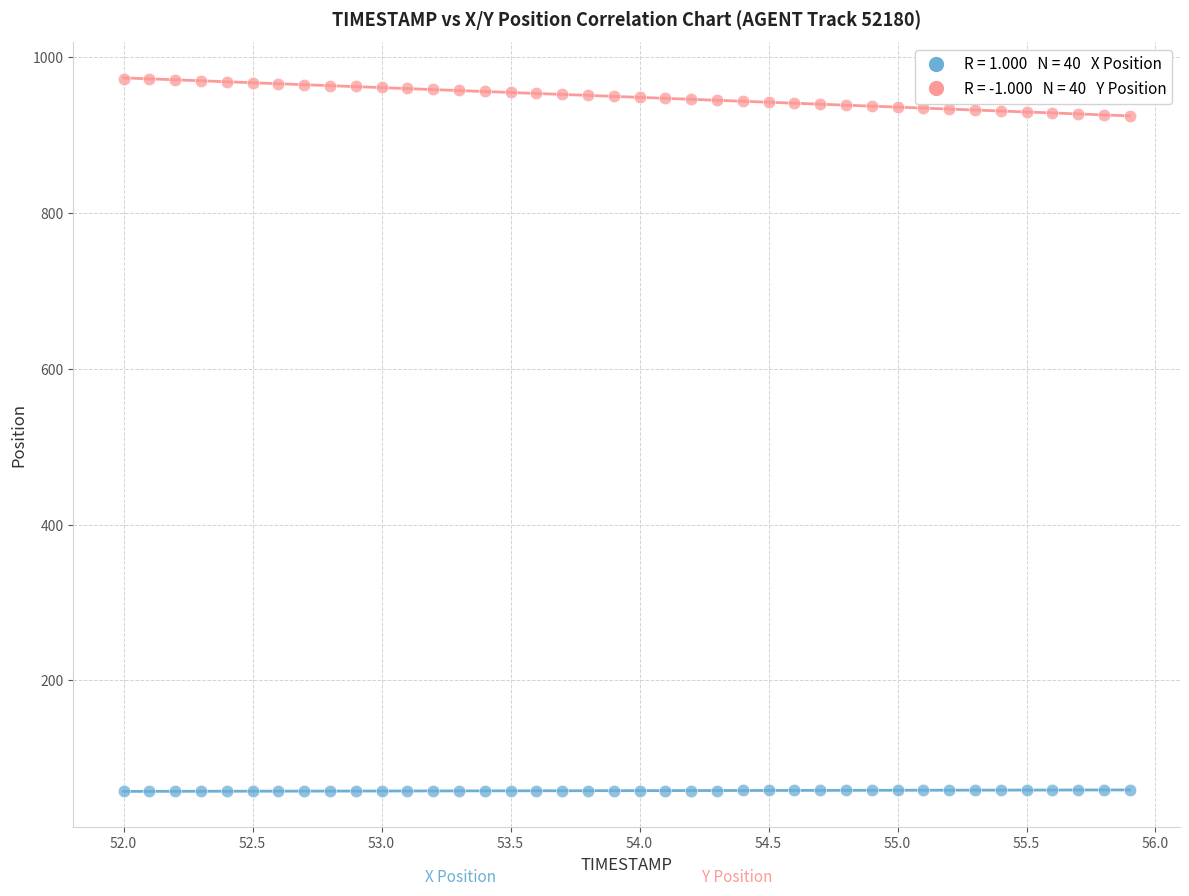

Across all data points, what is the range of X values (max minus min)?

3.9